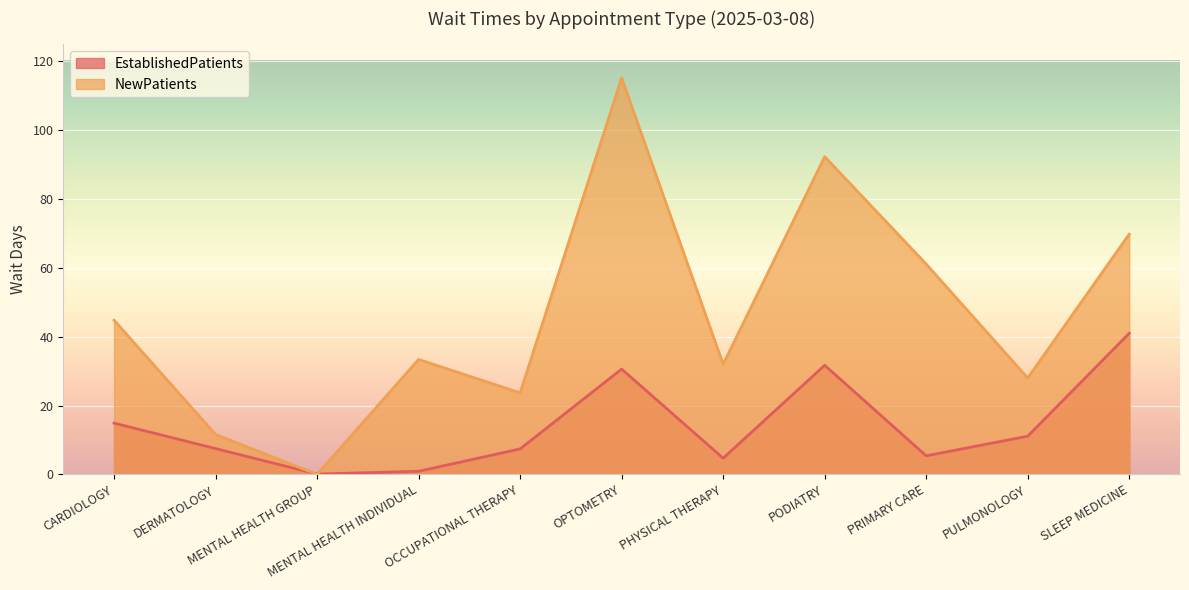

Which category has the lowest value in the EstablishedPatients series?

MENTAL HEALTH GROUP